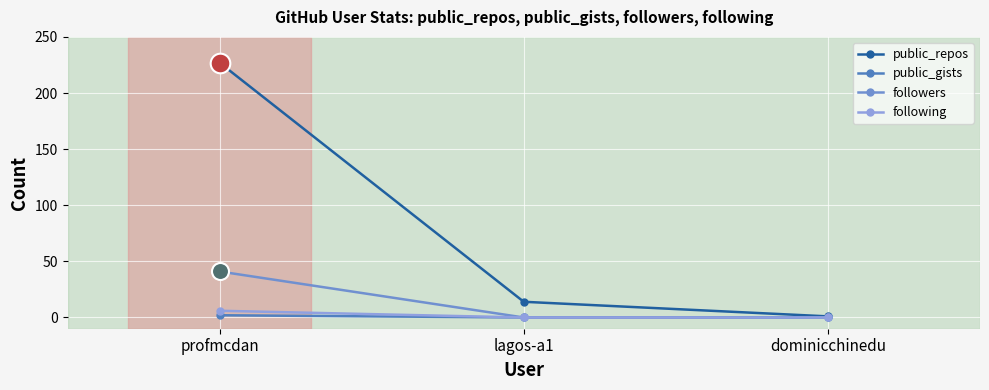

At how many categories does at least one series exceed 126?

1